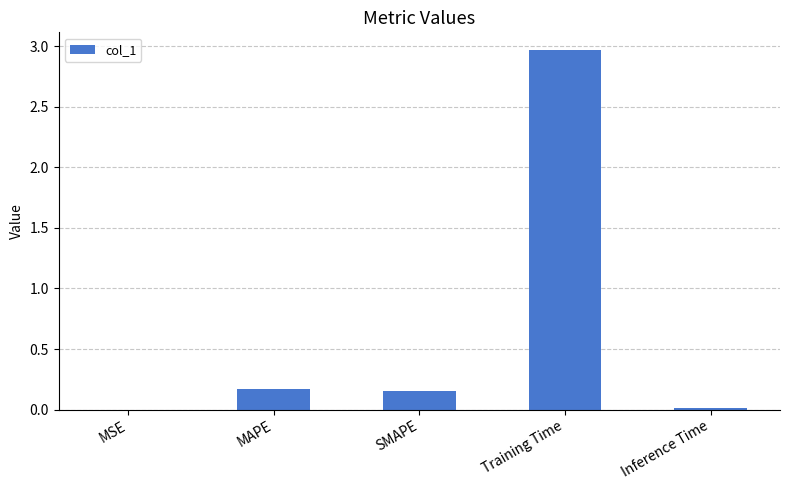

What is the change in value from MSE to MAPE?

+0.2